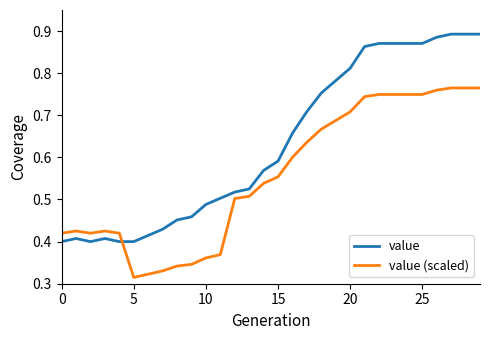

How many times do value and value (scaled) cross each other?

1